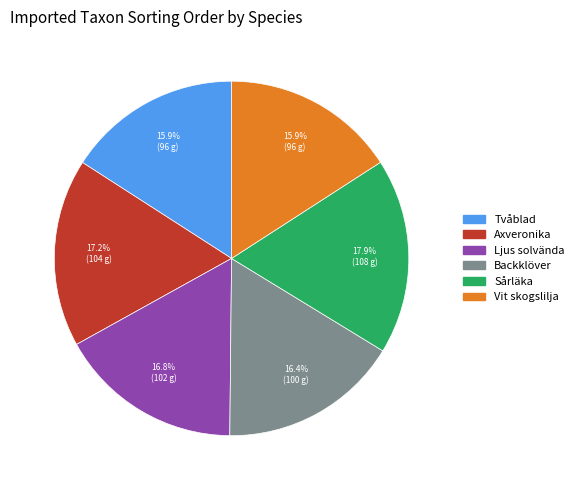

To the nearest percent, what portion does Ljus solvända represent?

17%